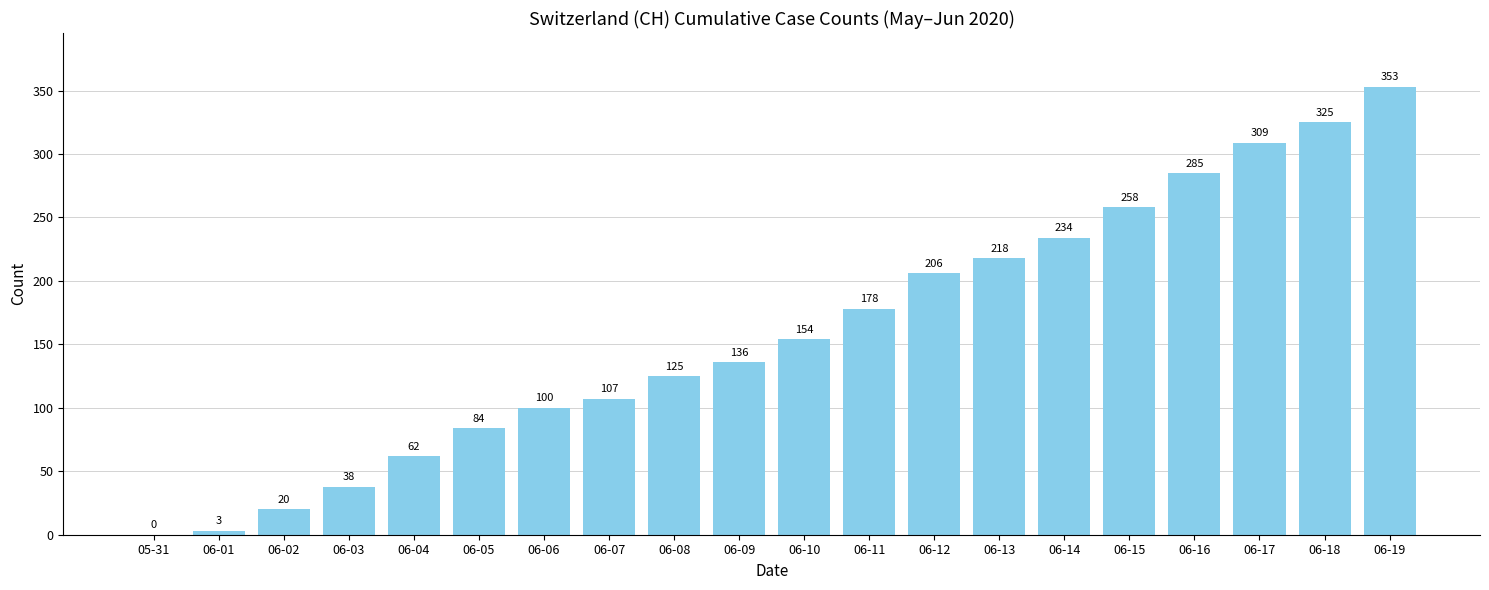

Does the chart contain stacked bars?

No